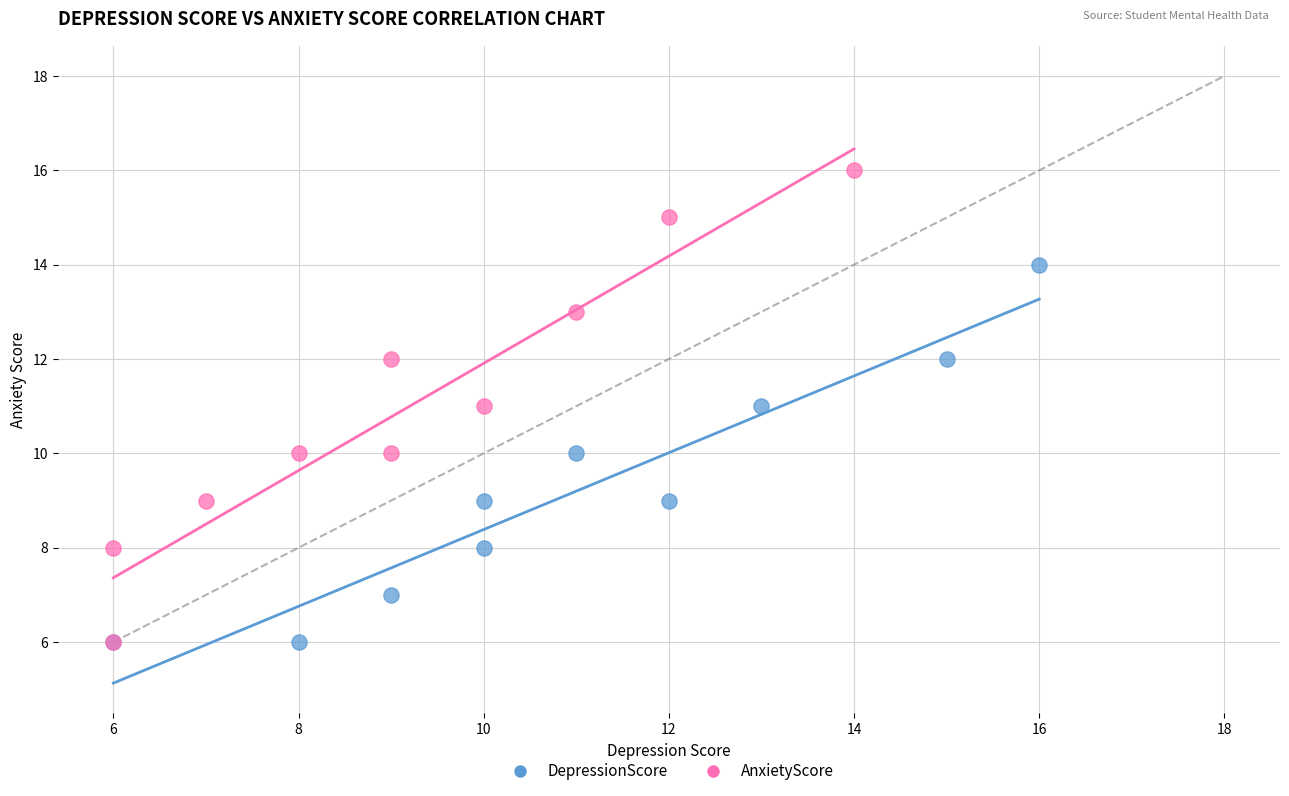

Which series reaches the maximum Y coordinate?

AnxietyScore